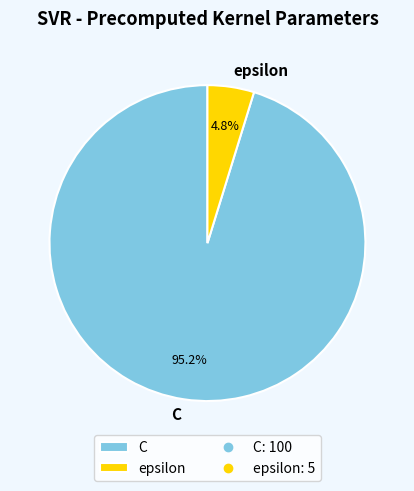

Combined, do C and epsilon account for over 50%?

Yes